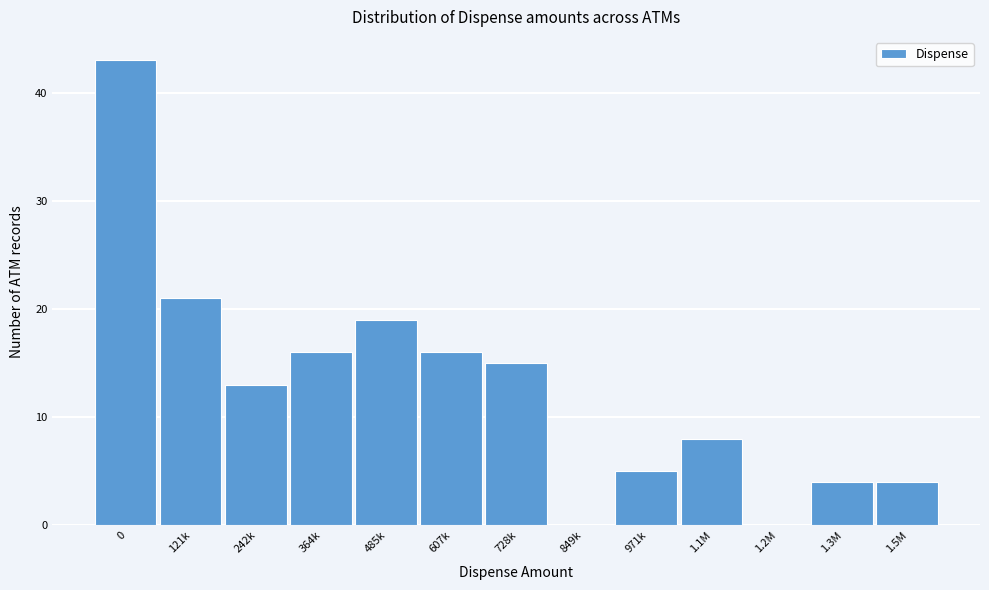

Reading right to left, transcribe all the data shown in this chart.

1.5M=4	1.3M=4	1.2M=0	1.1M=8	971k=5	849k=0	728k=15	607k=16	485k=19	364k=16	242k=13	121k=21	0=43